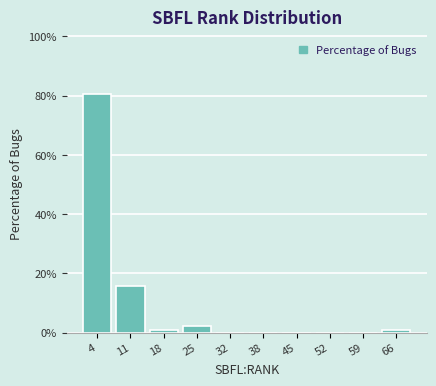

Reading right to left, what are all the values shown in this chart?

66=0.8	59=0.0	52=0.0	45=0.0	38=0.0	32=0.0	25=2.3	18=0.8	11=15.6	4=80.5